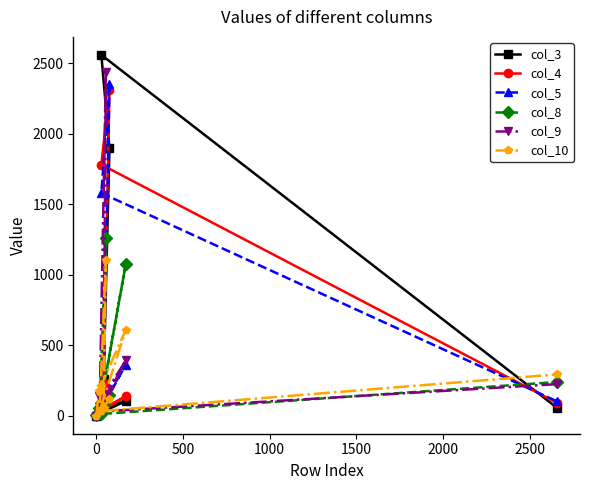

Which series has the largest range (max minus min)?

col_3